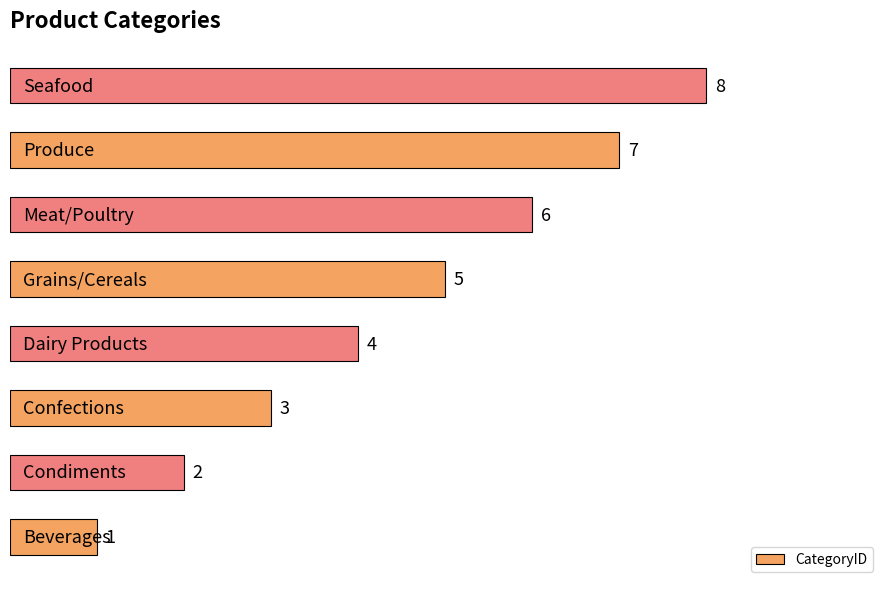

What is the sum of all values?

36